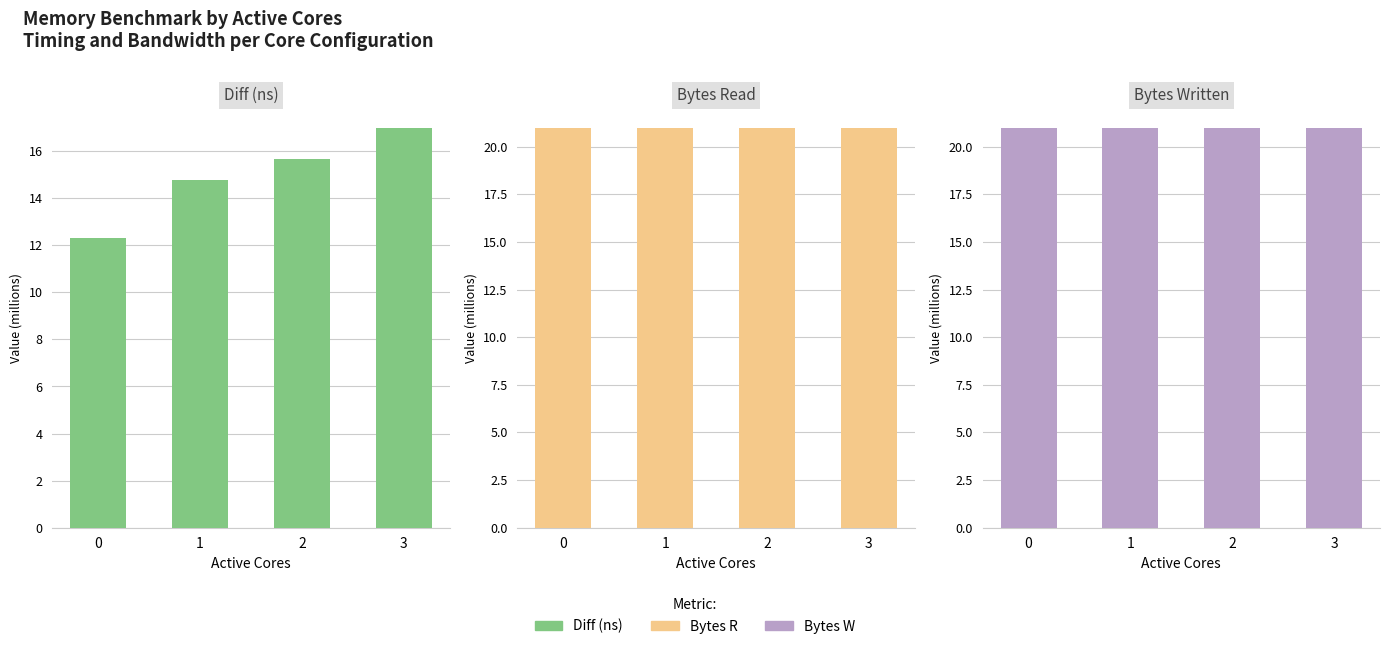

True or false: Bytes R has a value of 9.0 at 2.

False